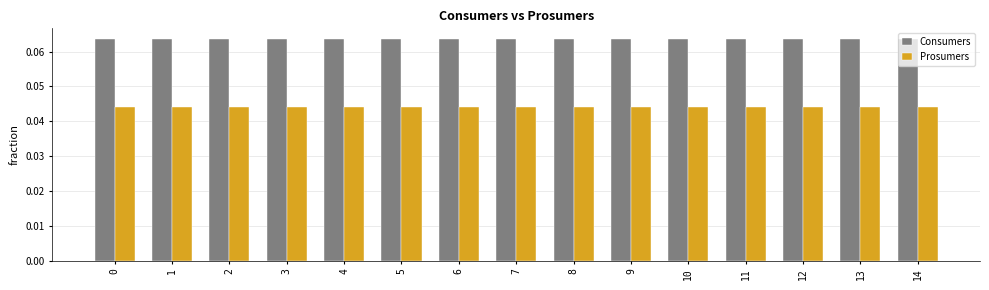

Which series has the largest total across all categories?

Consumers